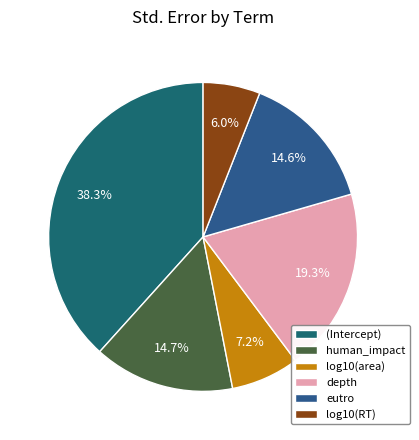

Is depth the majority of the pie?

No